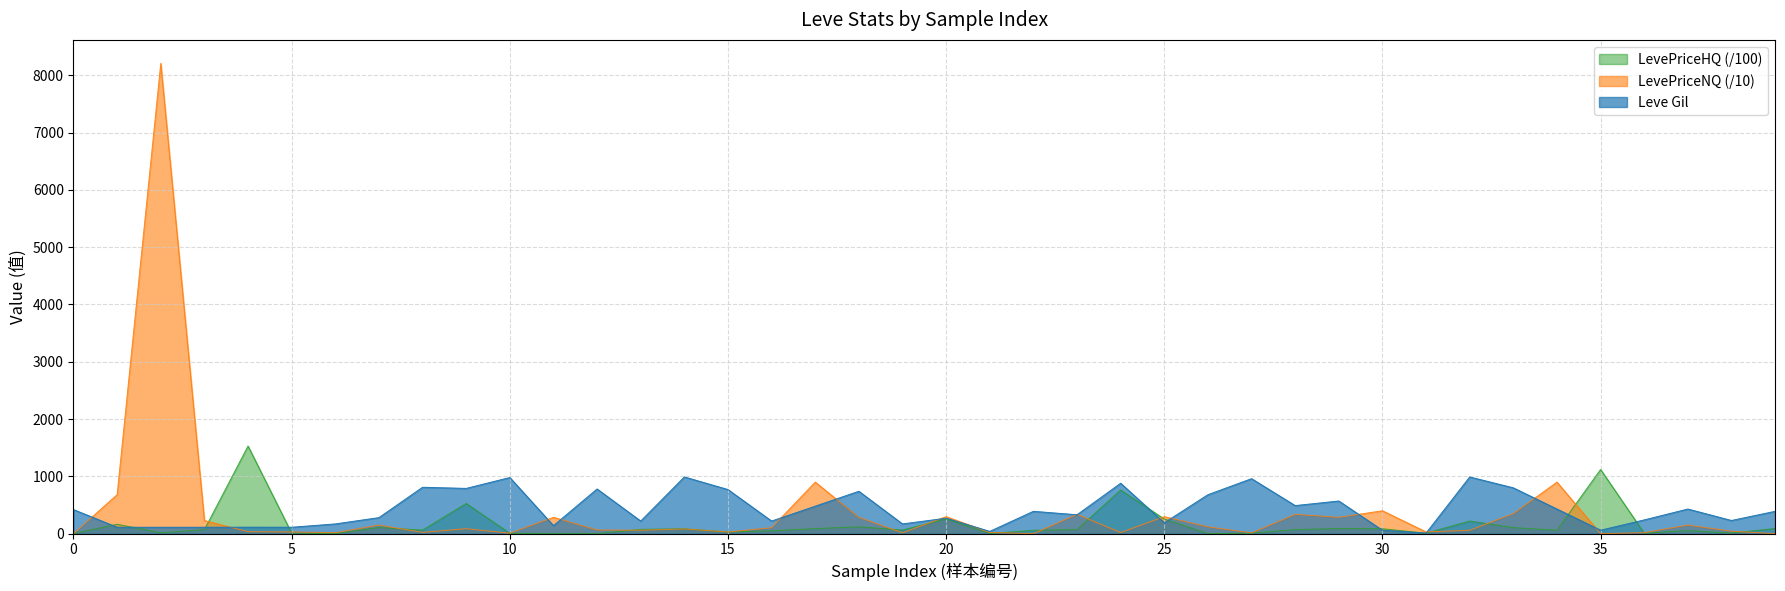

How many times do LevePriceHQ and LevePriceNQ cross each other?

17